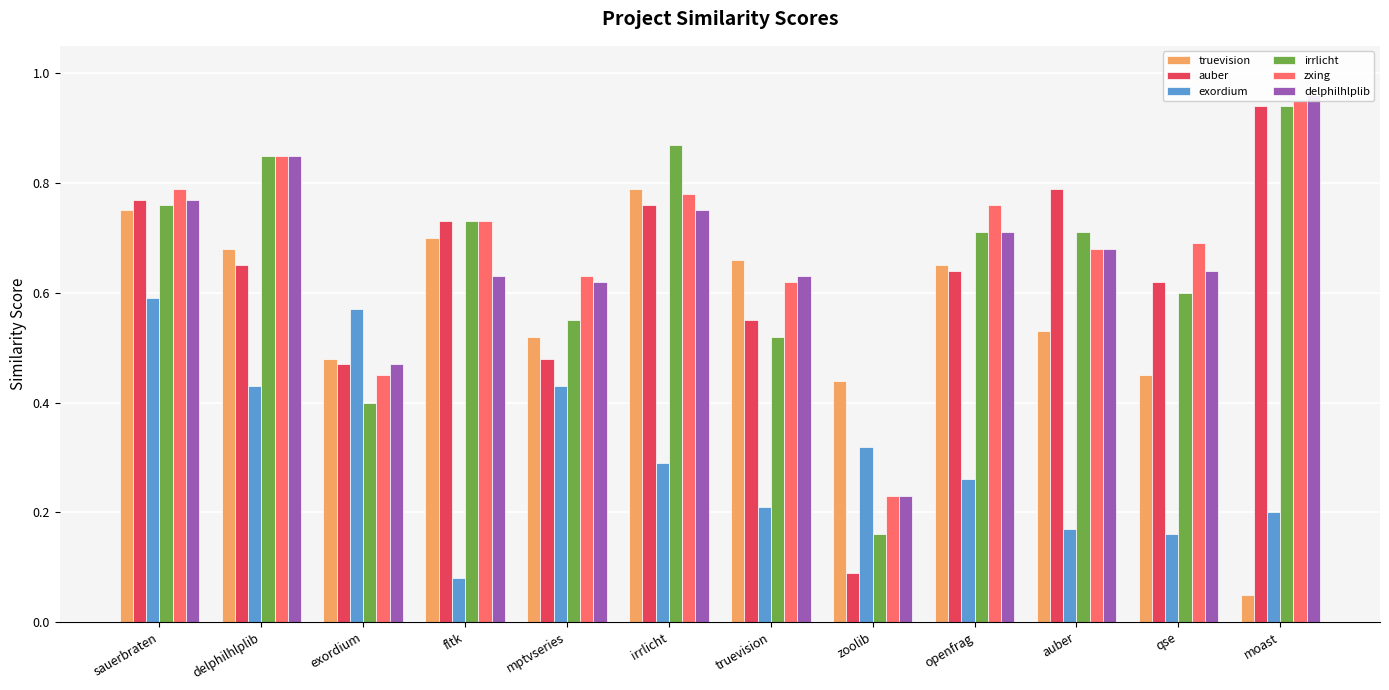

Rank the series at irrlicht from lowest to highest value.

exordium, delphilhlplib, auber, zxing, truevision, irrlicht